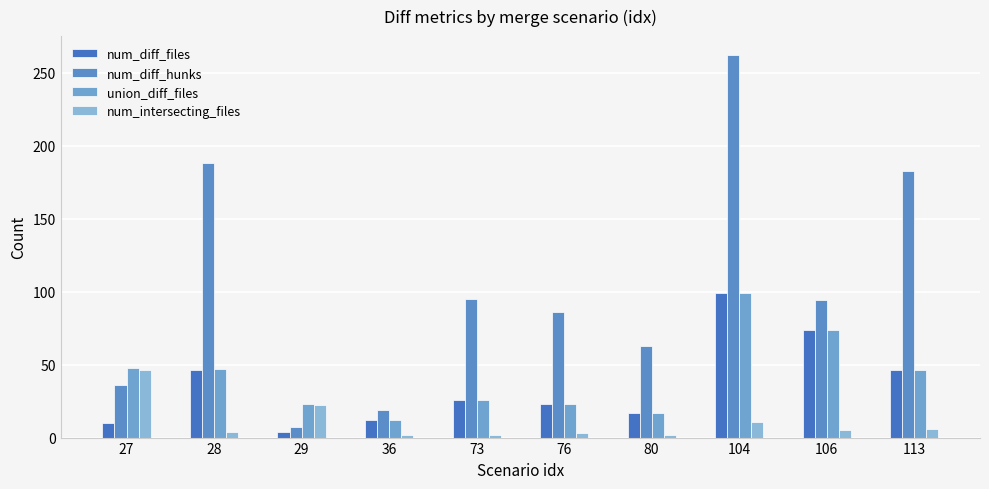

What is the value of the num_diff_files bar at the 9th from the left?

74